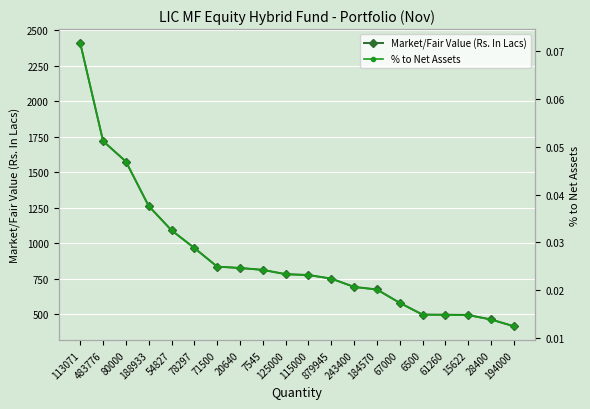

Does the chart display data point markers on the line(s)?

Yes